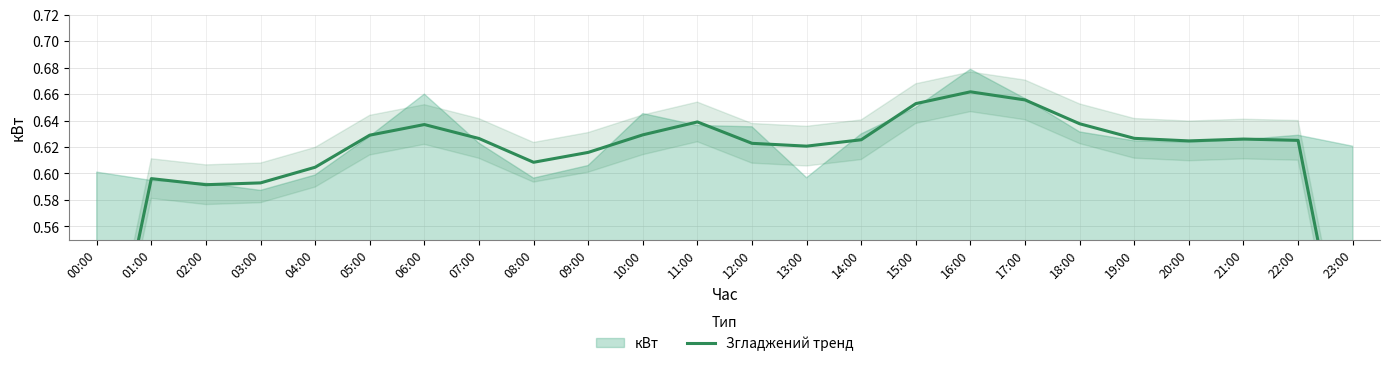

Is it true that the value at 02:00 is 0.3?

False